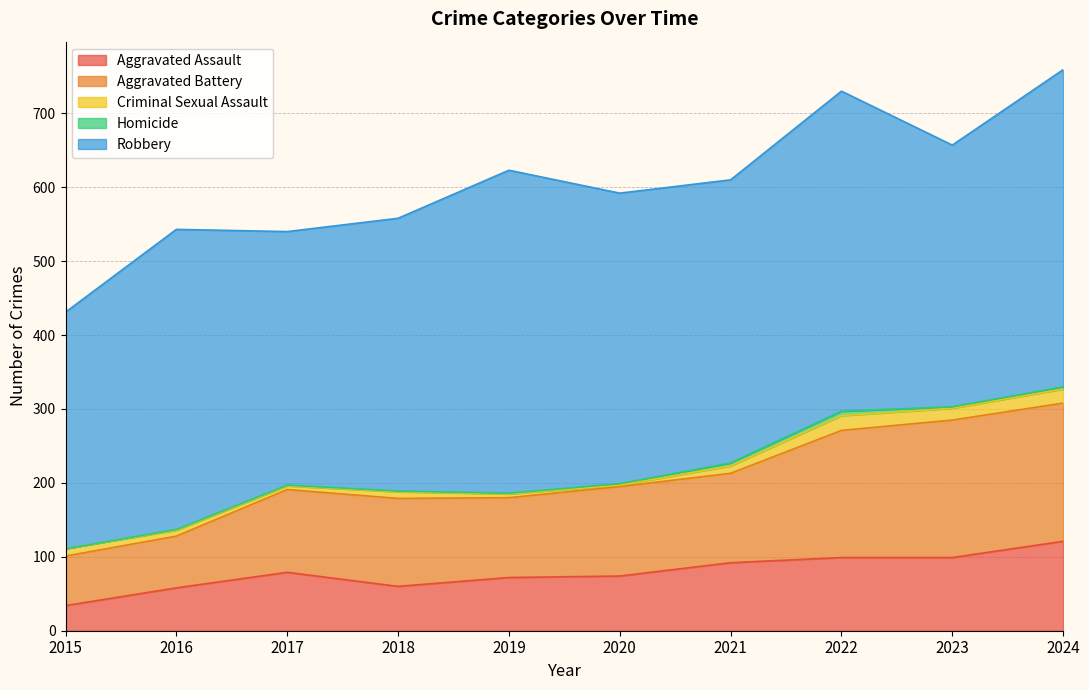

At which label does Aggravated Battery first exceed 121?

2022